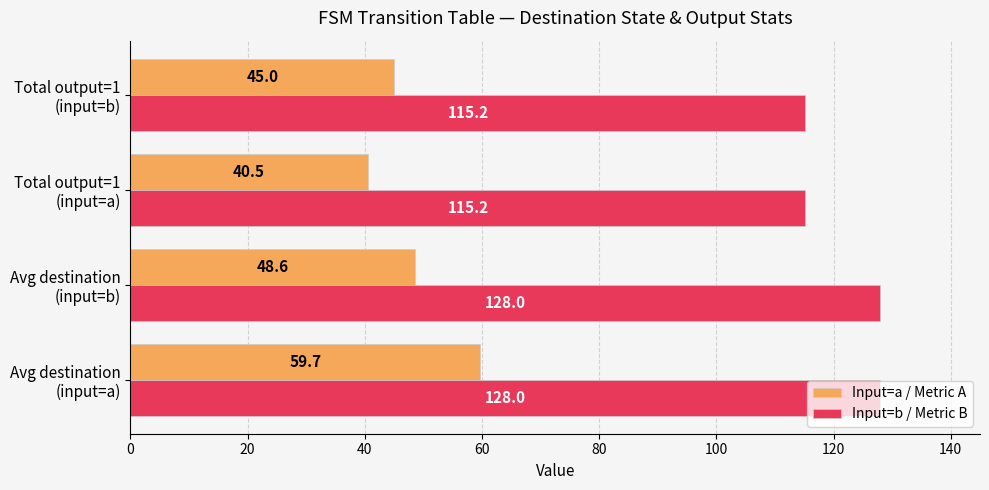

Which series has the largest range (max minus min)?

Input=a / Metric A